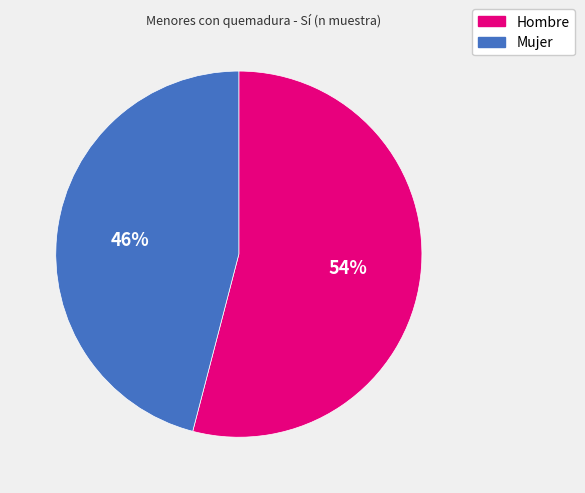

Count the number of slices in the pie.

2